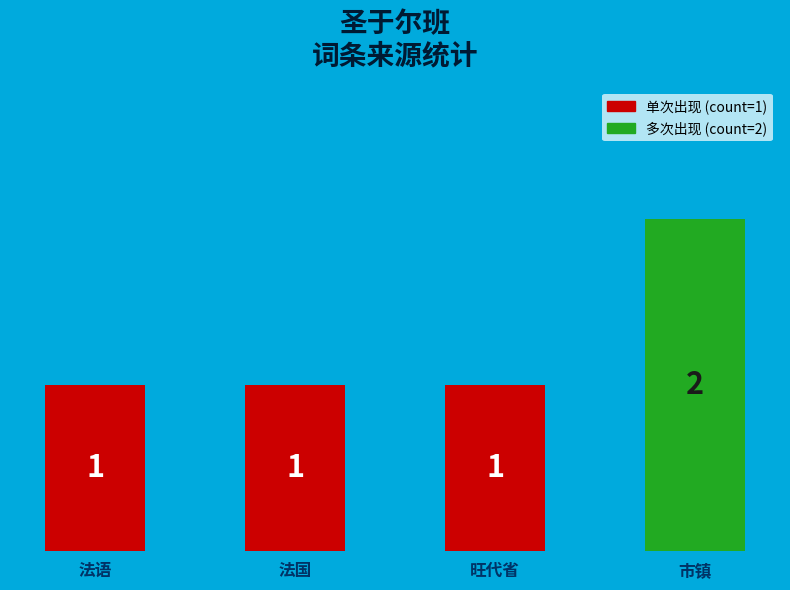

How many values are between 1 and 2?

4